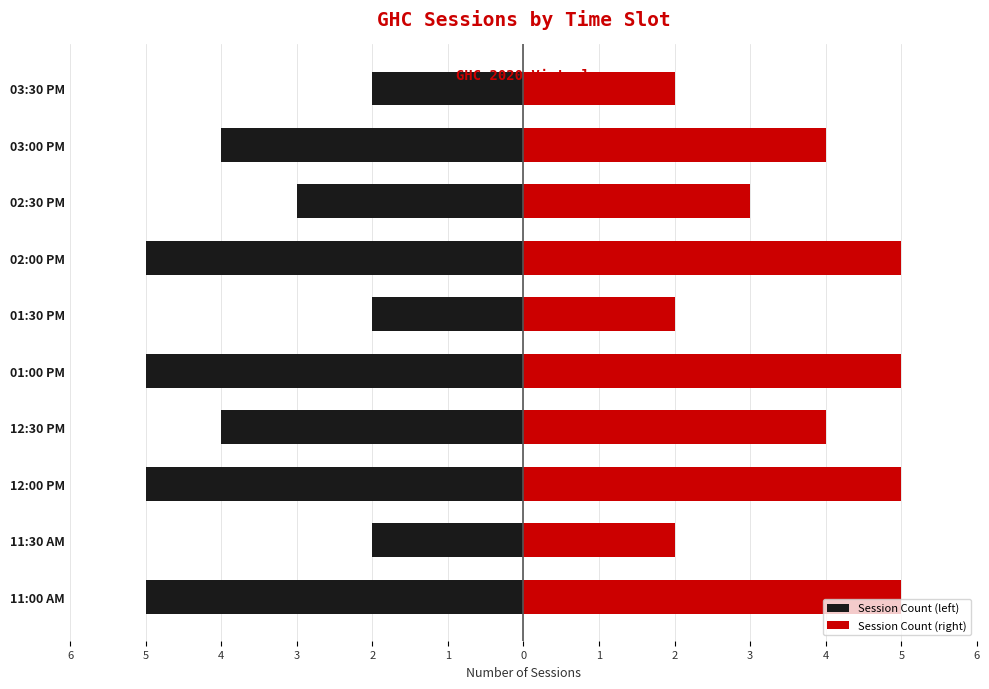

What is the maximum value for Session Count (left)?

-2